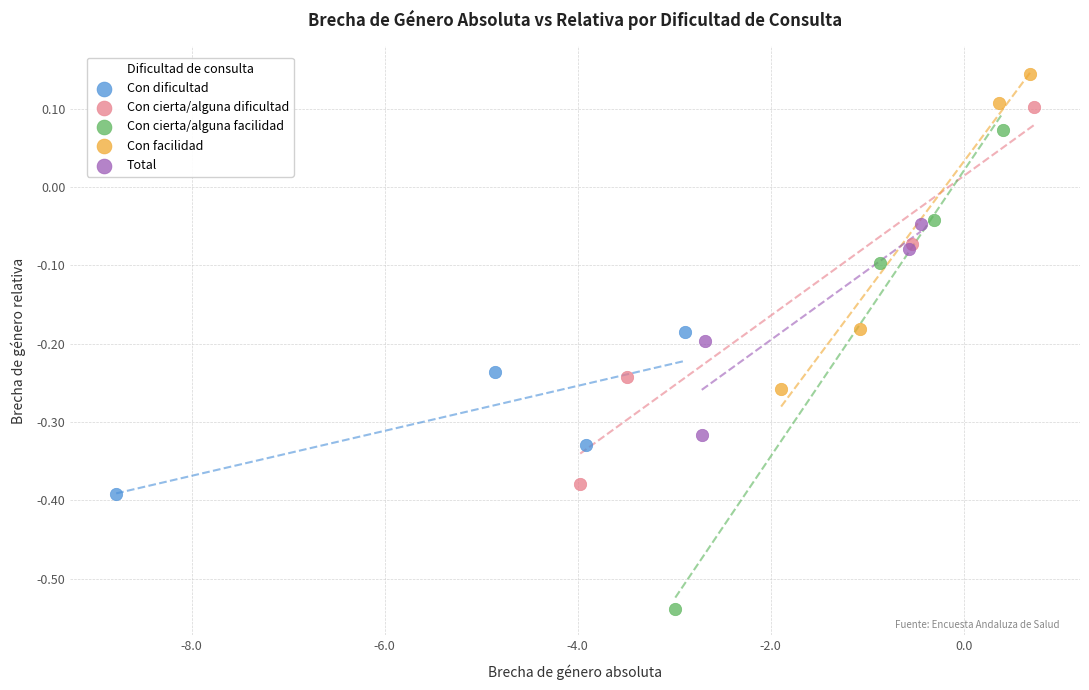

Which series contains the lowest Y value?

Con cierta/alguna facilidad